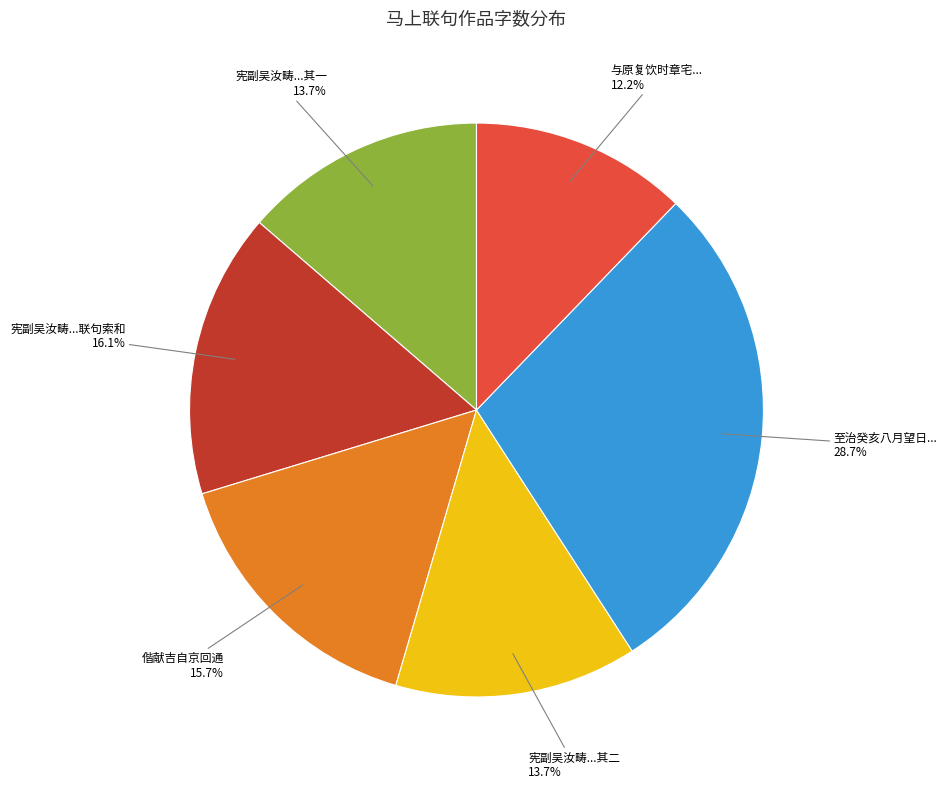

Is there a majority slice in this chart?

No